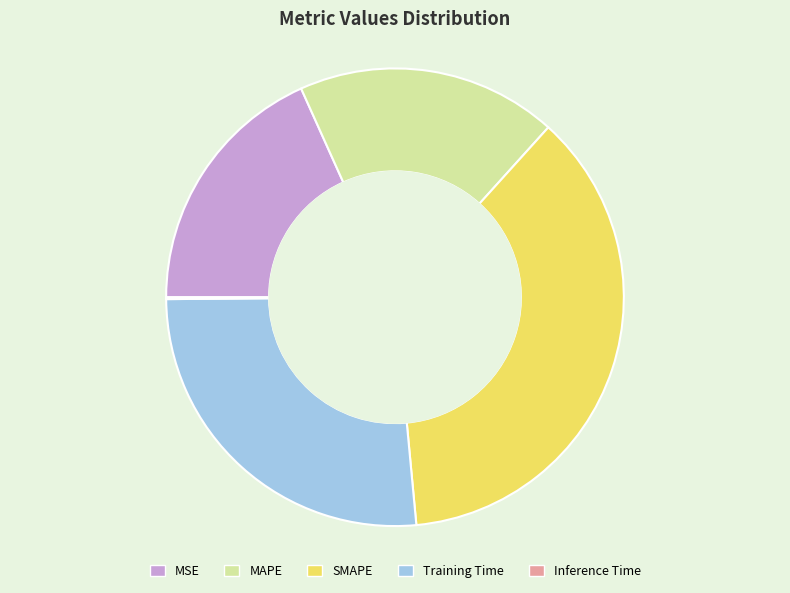

What is the largest slice in the pie chart?

SMAPE